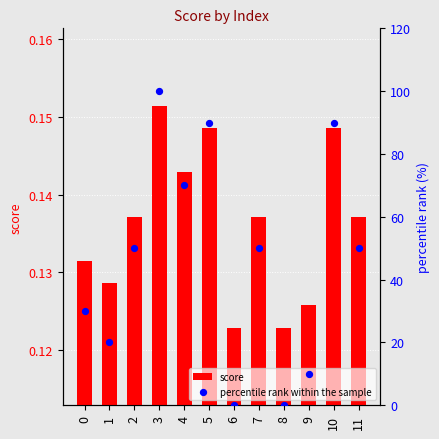

Which series has the largest total across all categories?

percentile rank within the sample